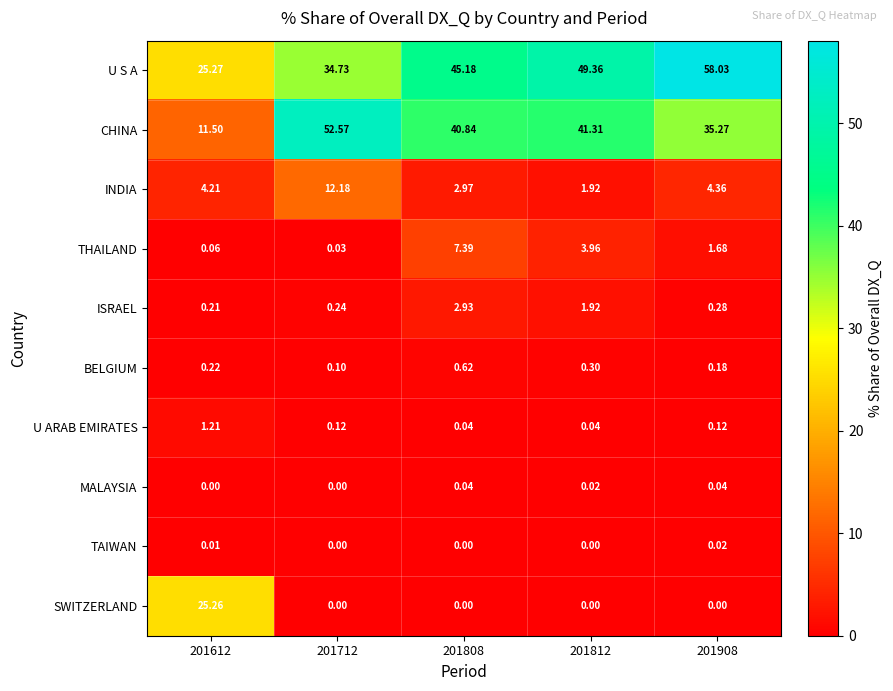

List the series in order of their peak value, lowest first.

TAIWAN, MALAYSIA, BELGIUM, U ARAB EMIRATES, ISRAEL, THAILAND, INDIA, SWITZERLAND, CHINA, U S A